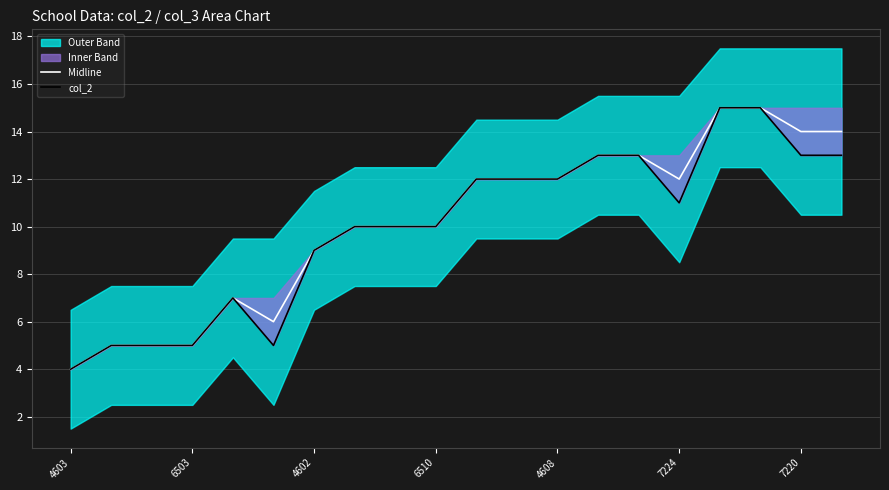

Rank the series at 7 from lowest to highest value.

Midline, col_2